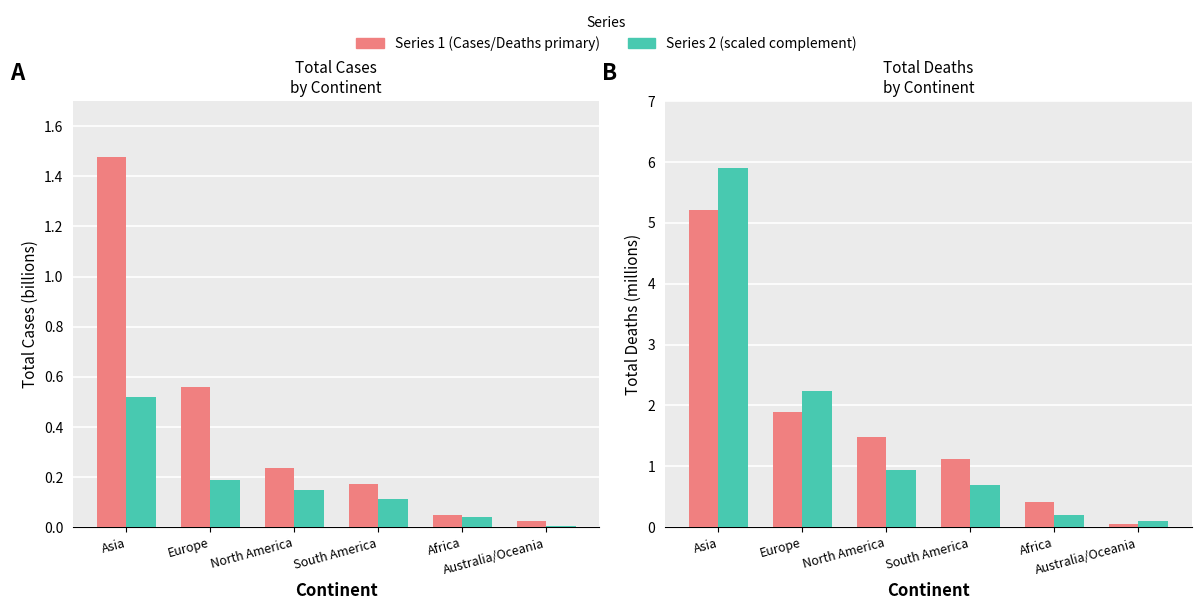

Does the chart contain any negative values?

No